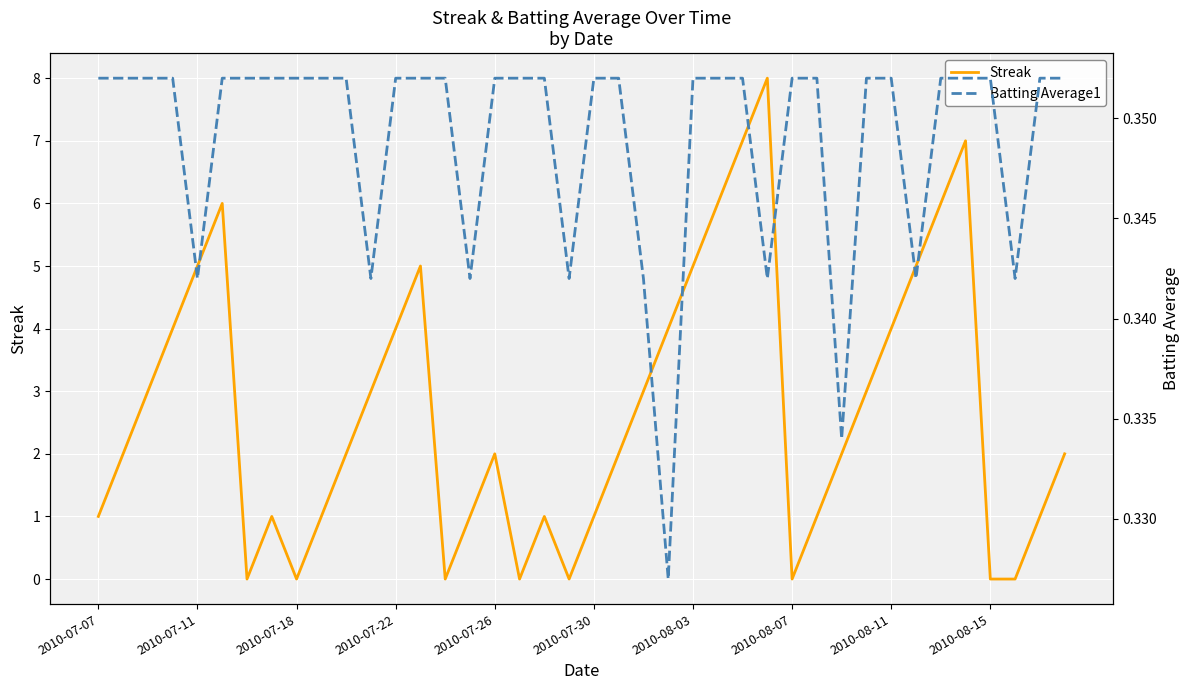

What position from the left is 22?

23